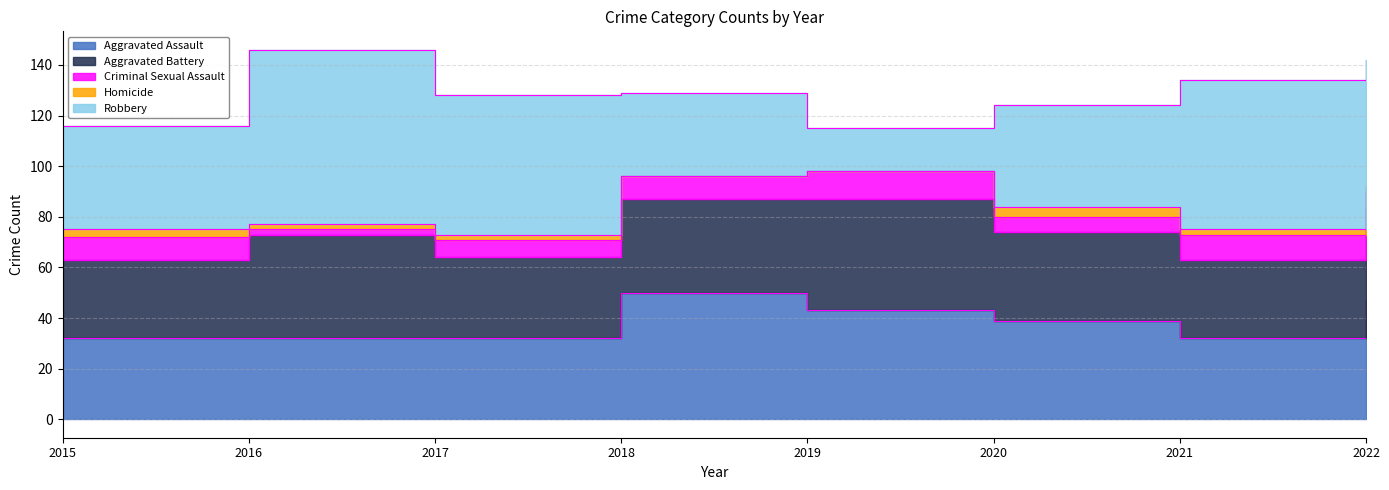

Read the Aggravated Battery value at 2015, to the nearest 10.

30